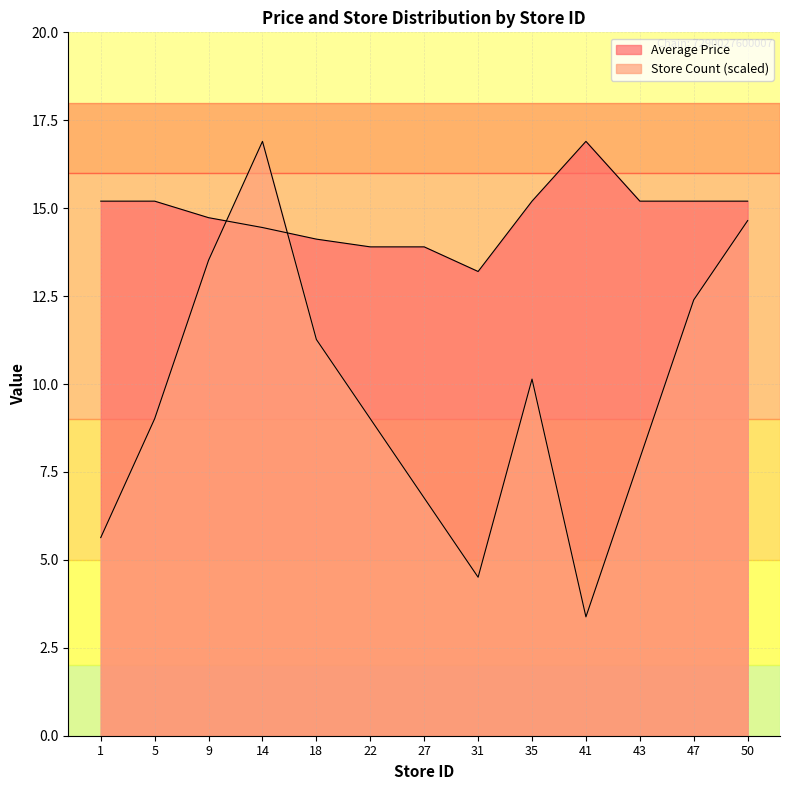

What is the value of the Average Price point at the 6th from the left?

13.9